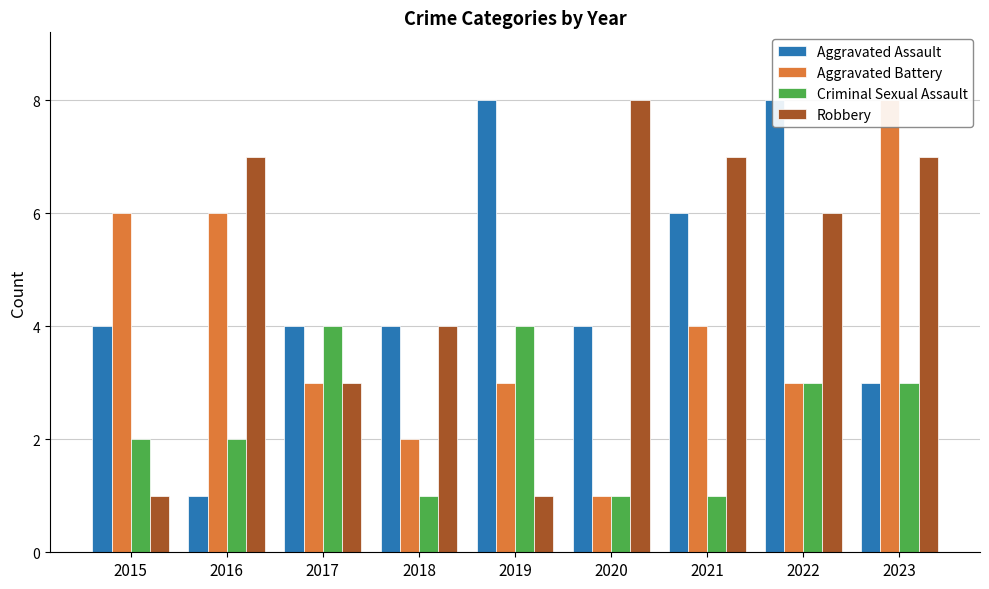

Is it true that Aggravated Assault equals 8 at 2022?

True